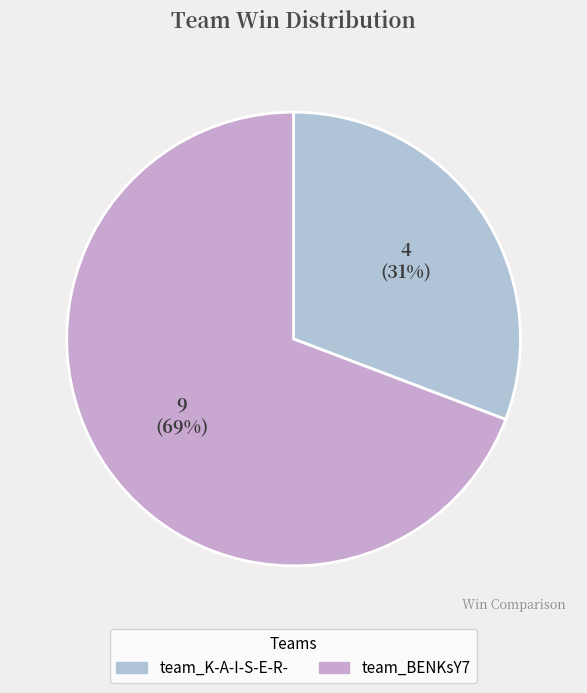

To the nearest percent, what portion does team_BENKsY7 represent?

69%